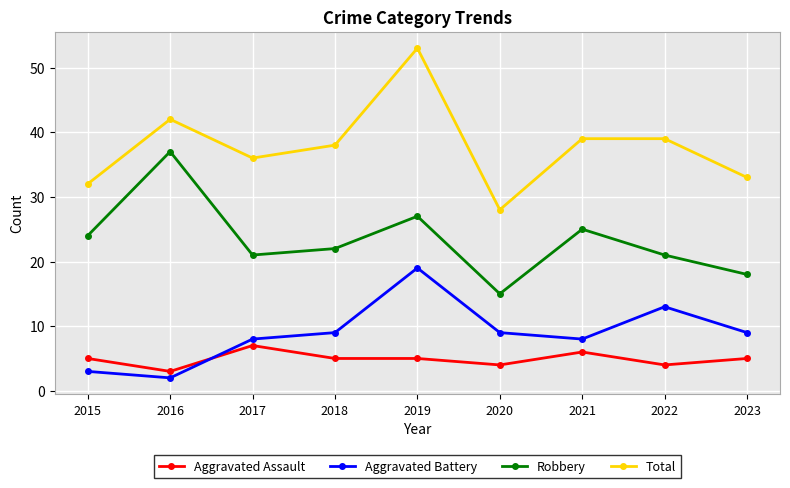

What is the average value of the Total series?

38